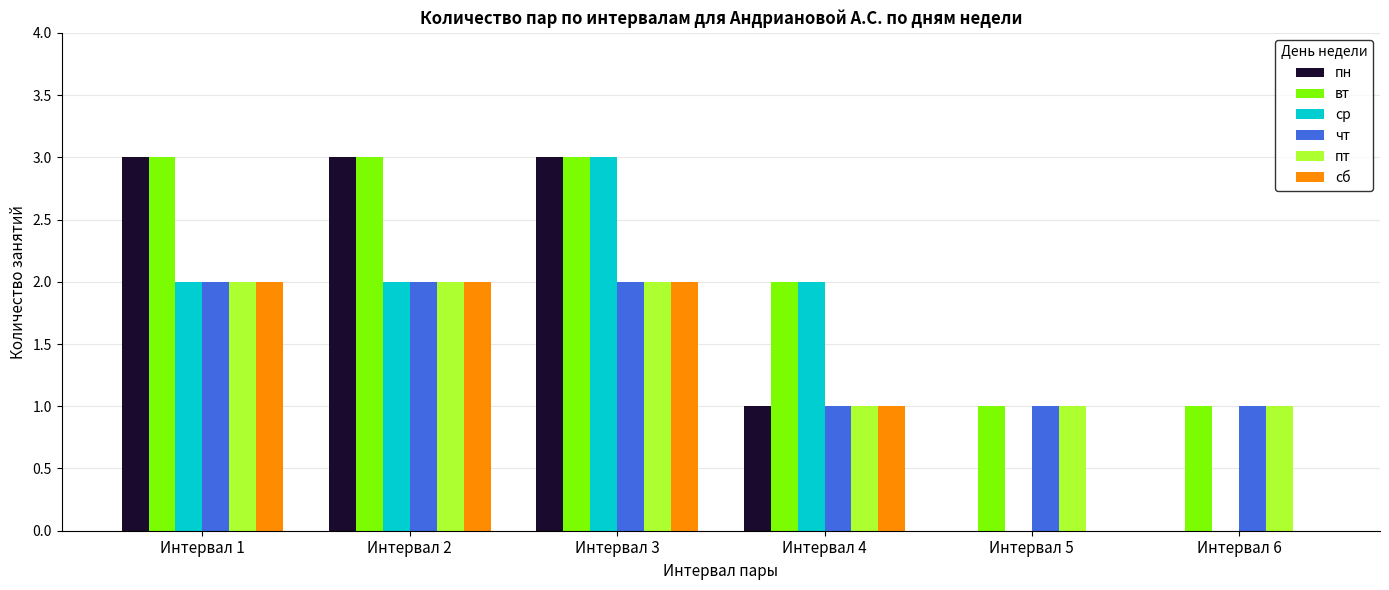

Is it true that пт equals 2 at Интервал 2?

True